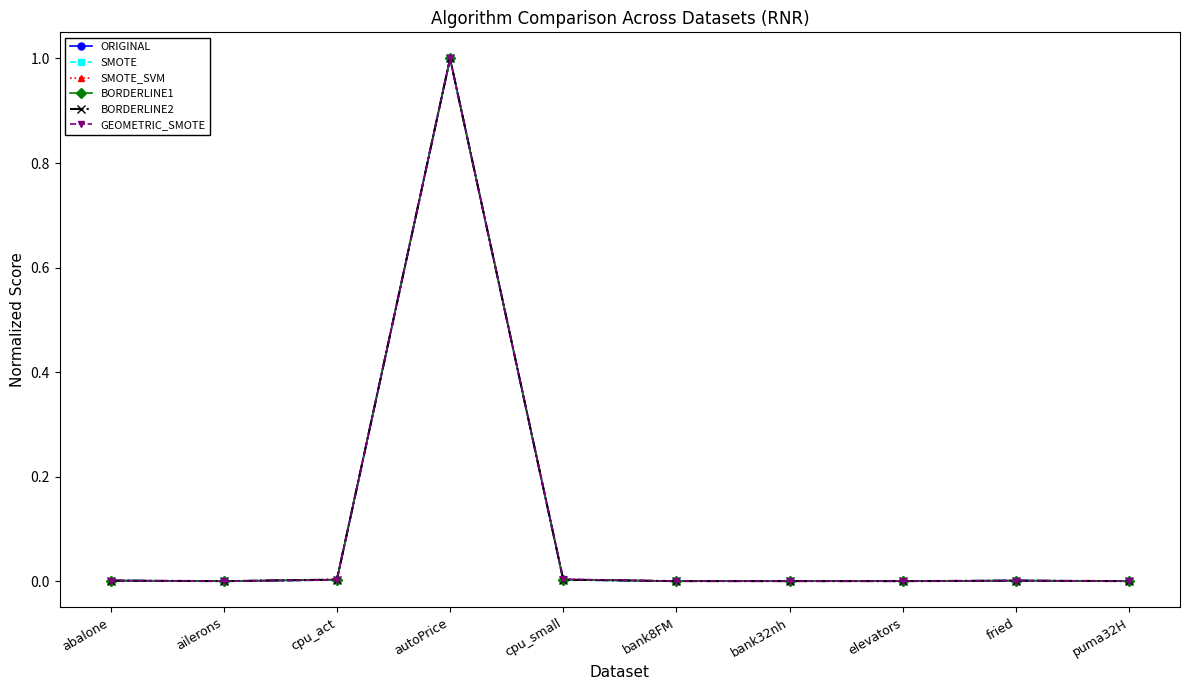

True or false: BORDERLINE1 has more than 0 points higher than both neighbors.

True